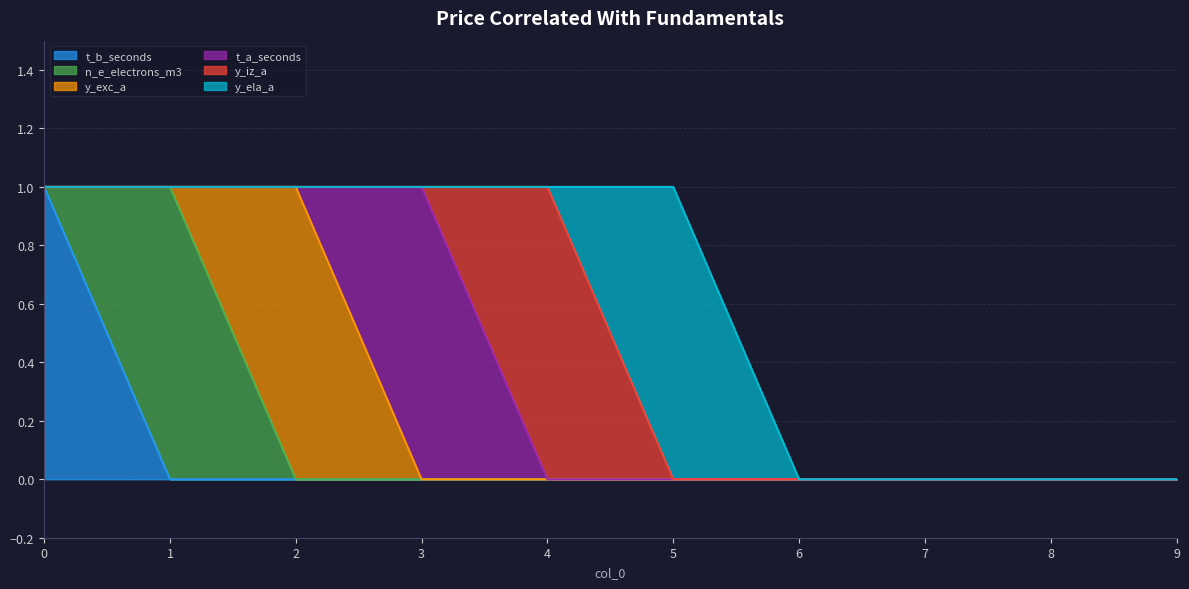

At which category does y_iz_a reach its first local peak?

4